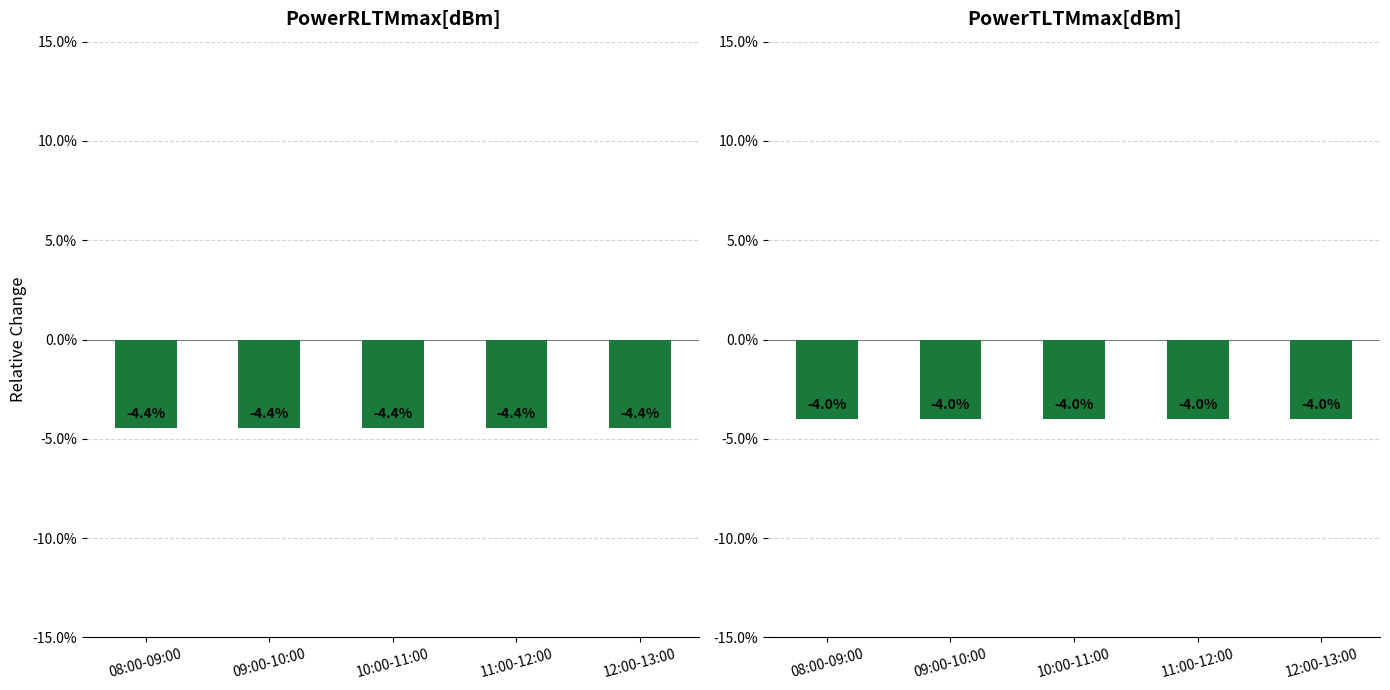

What is the value of the PowerTLTMmin[dBm] bar at the 4th from the left?

-4.0